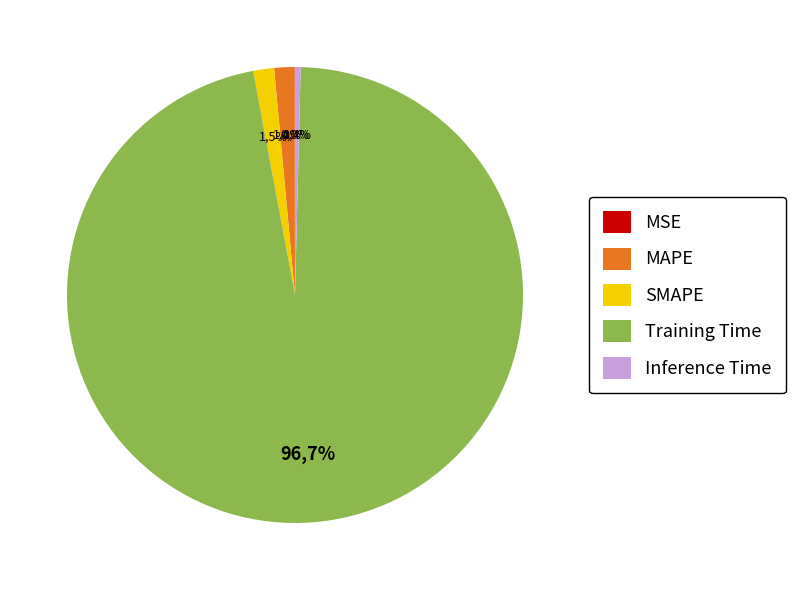

True or false: MSE accounts for 0% of the total.

True